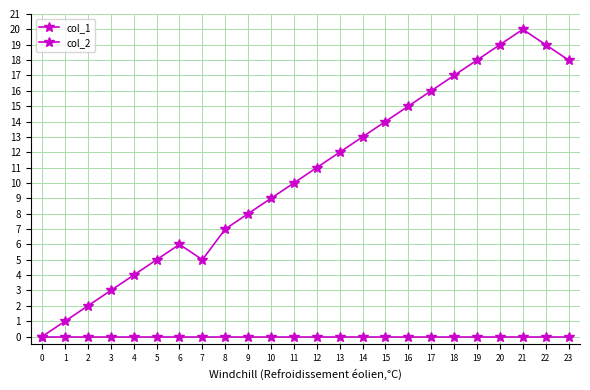

At how many categories does at least one series exceed 19?

1